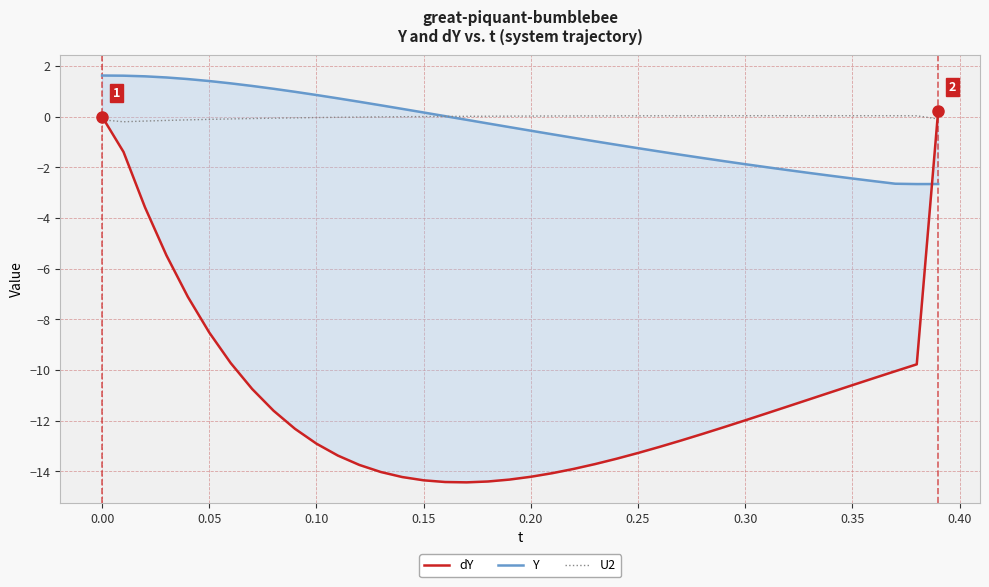

Which series has the largest total across all categories?

U2